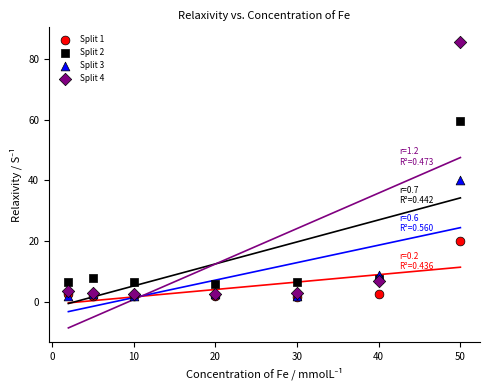

What are all the series names shown in the legend?

Split 1, Split 2, Split 3, Split 4